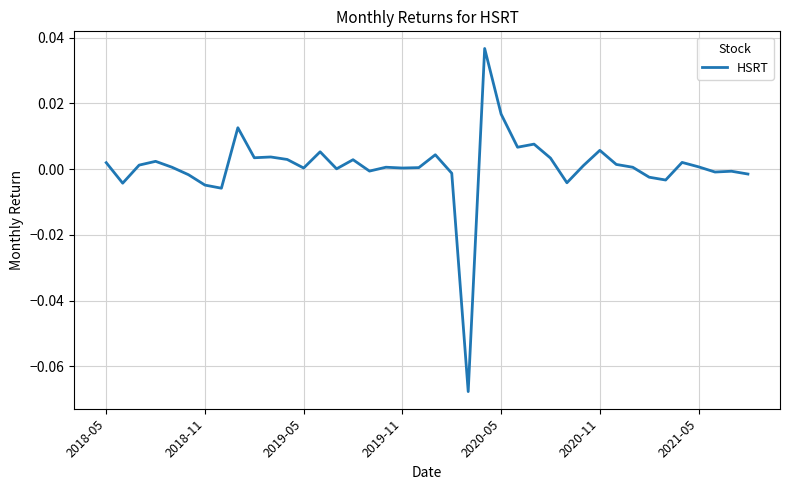

True or false: the data shows 0.0 at 2019-05.

True